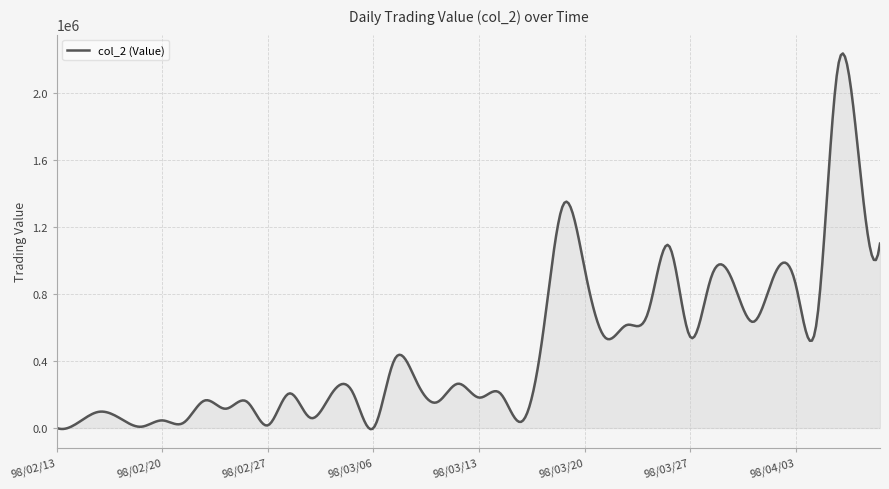

What is the maximum value shown in the chart?

2238449.8